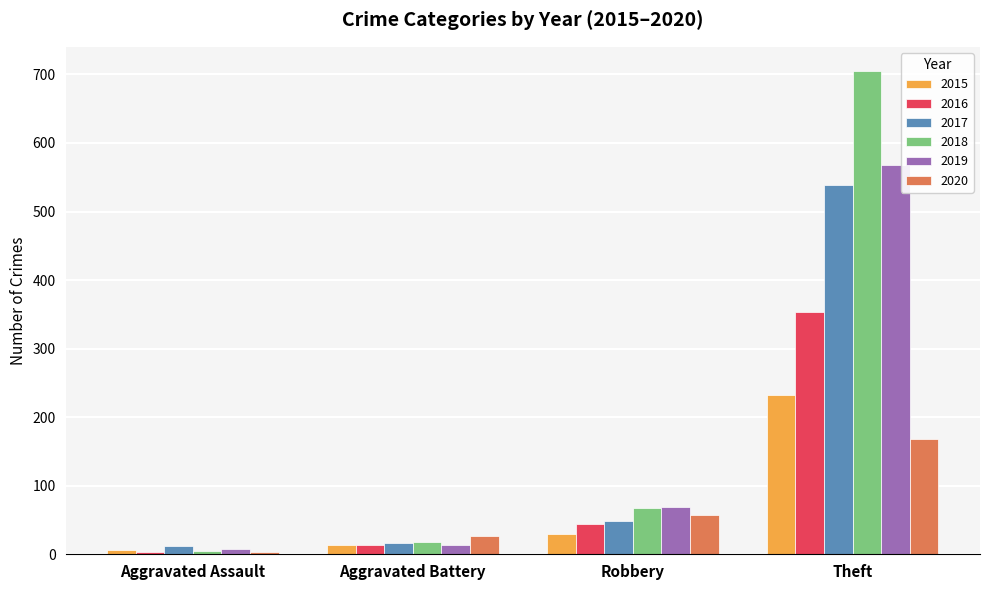

What is the sum of all 2017 values?

616